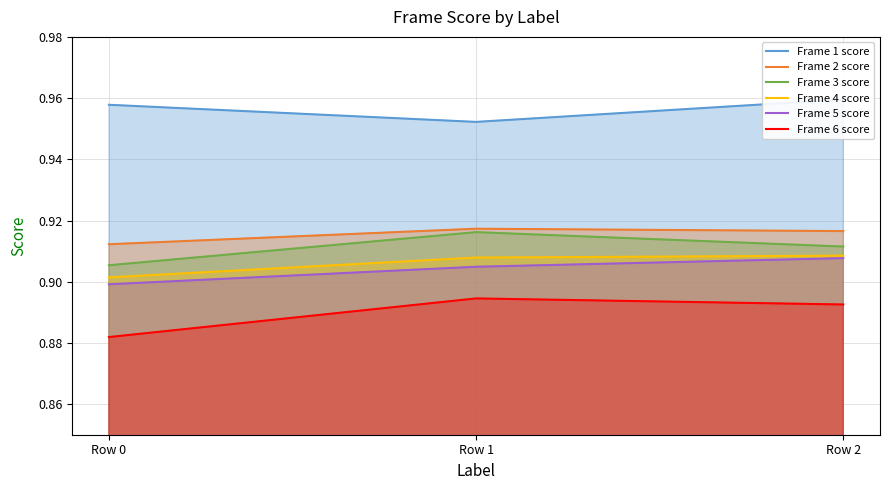

How many lines are shown in the chart?

6